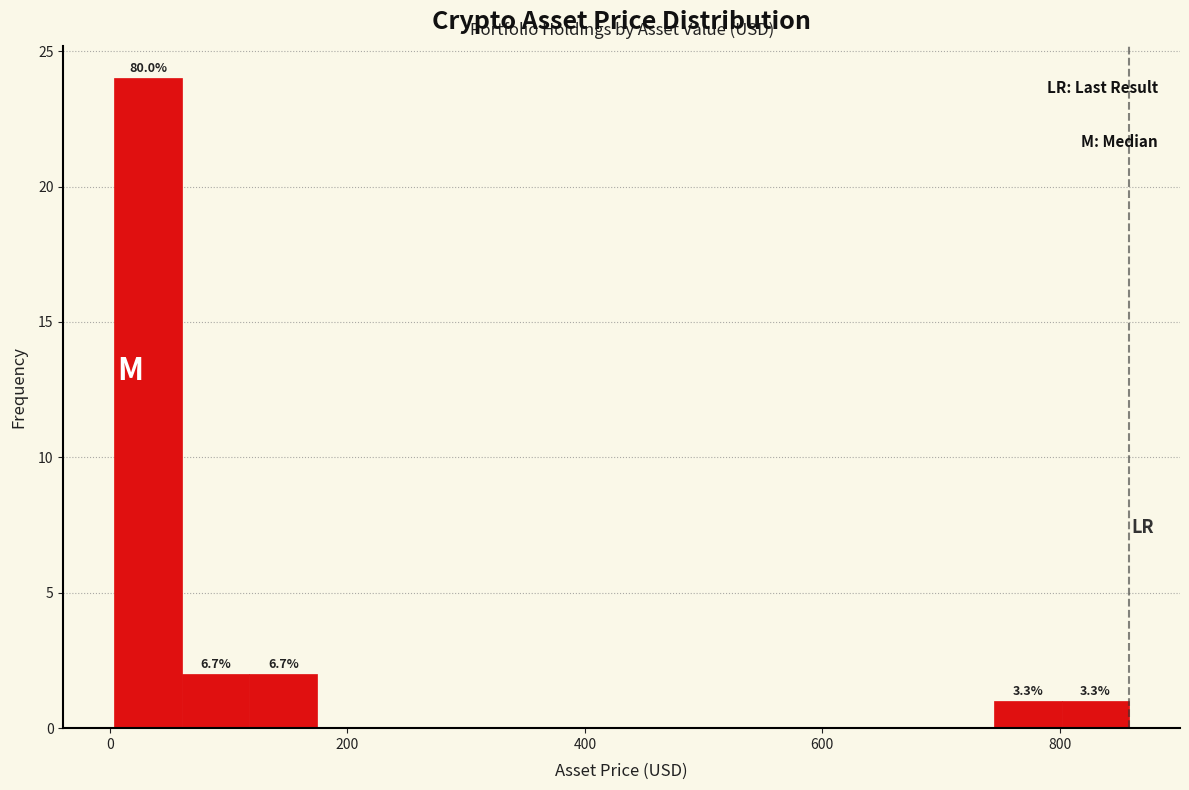

Read against the x-axis, roughly where is the centre of the tallest bar?

40